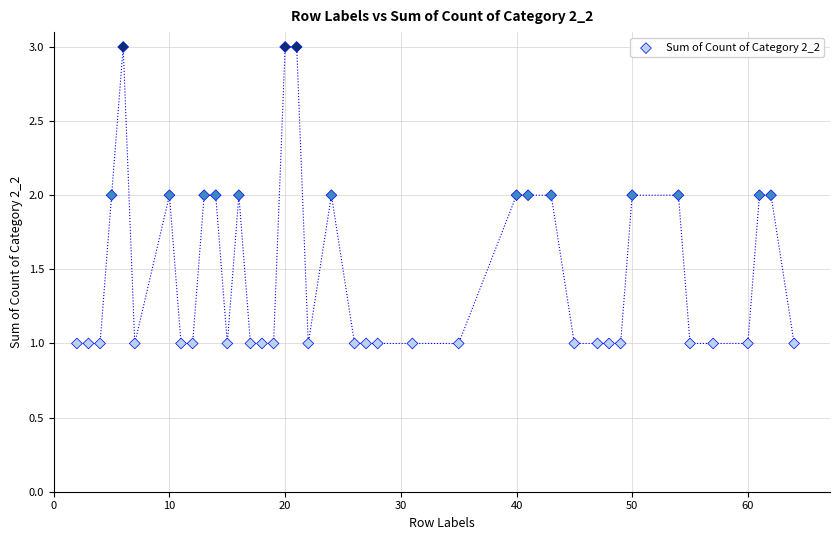

What is the range of X values (max minus min)?

62